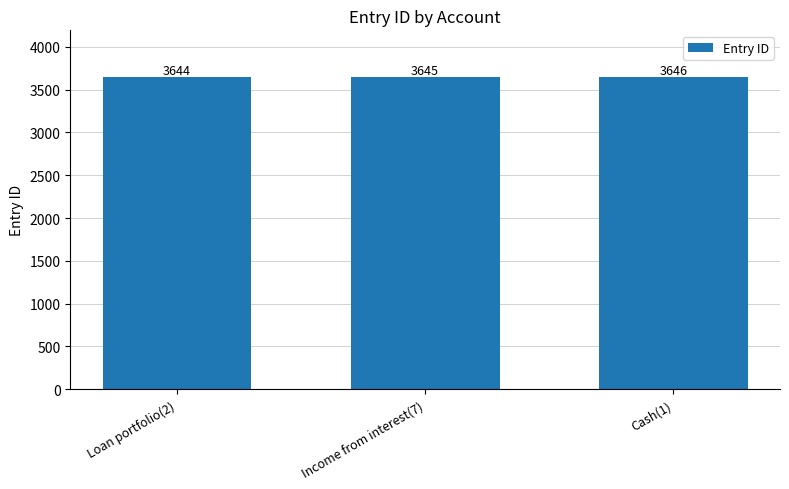

At which category does the chart reach its peak across all series?

Cash(1)